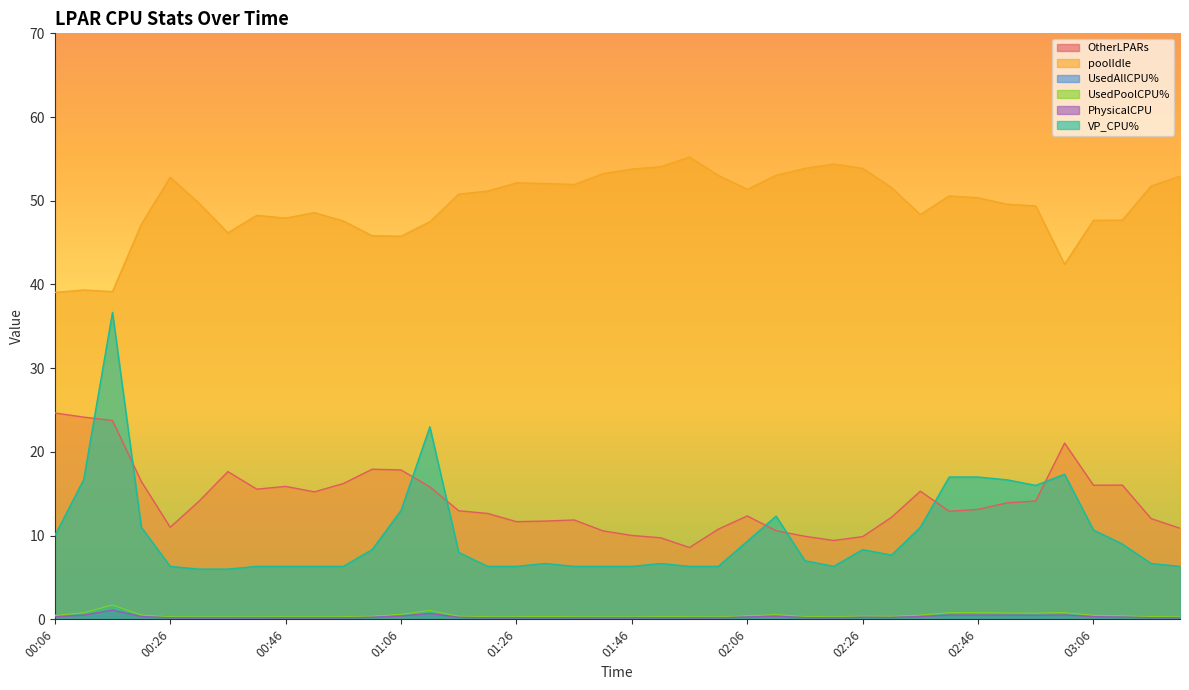

What is the total value across all series at 02:31?

72.4